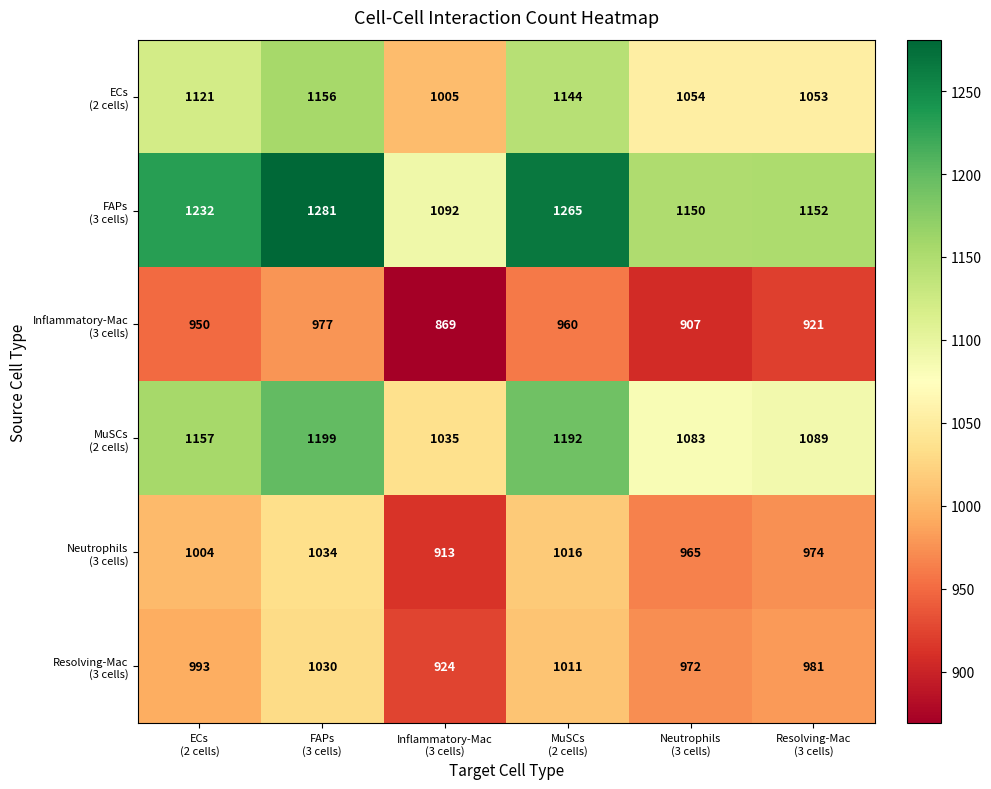

What is the smallest value displayed?

869